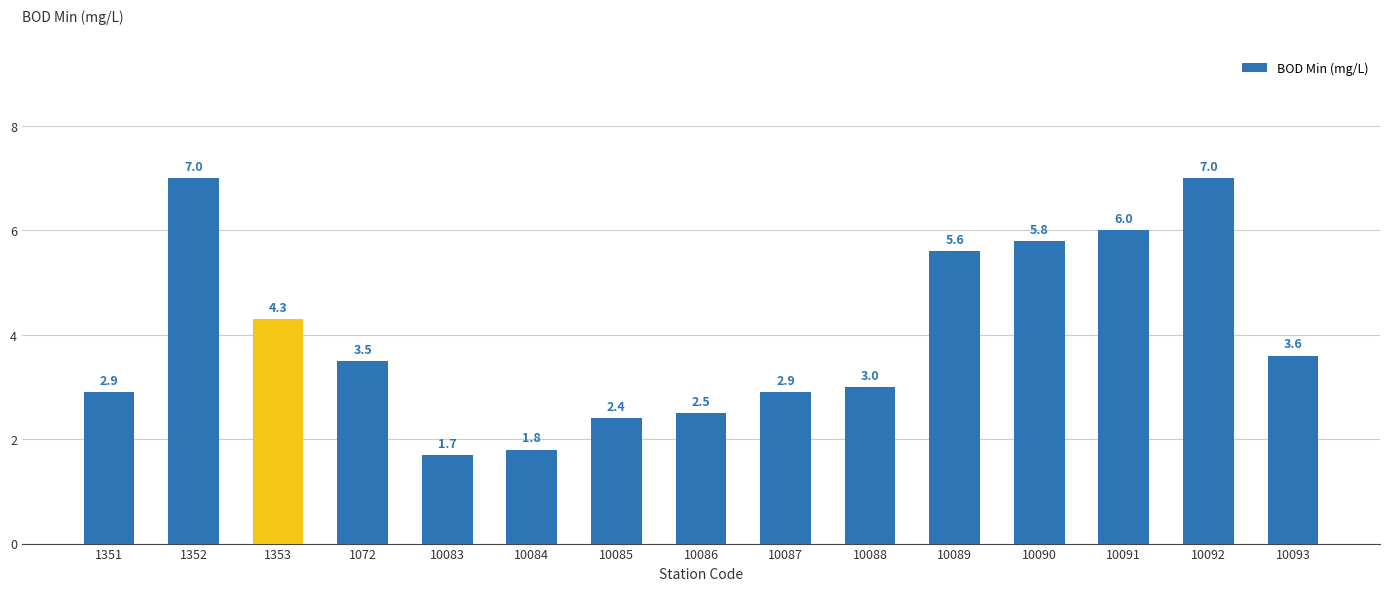

What position from the left is 10085?

7